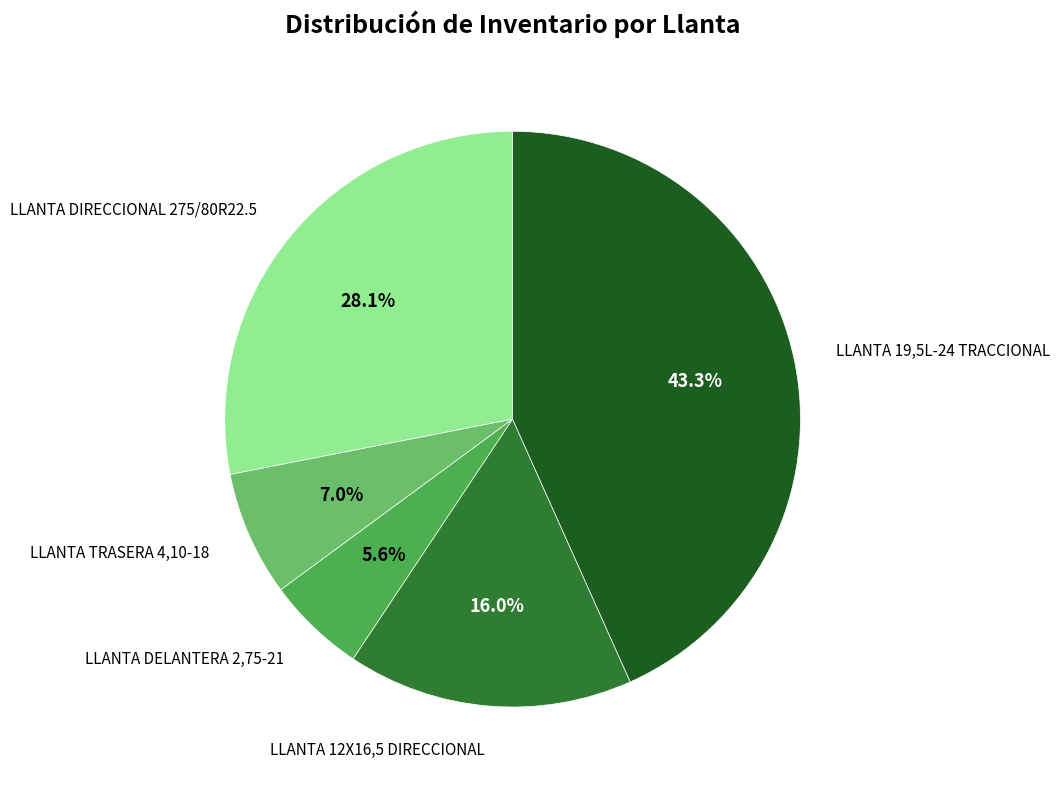

Does any single category account for the majority?

No